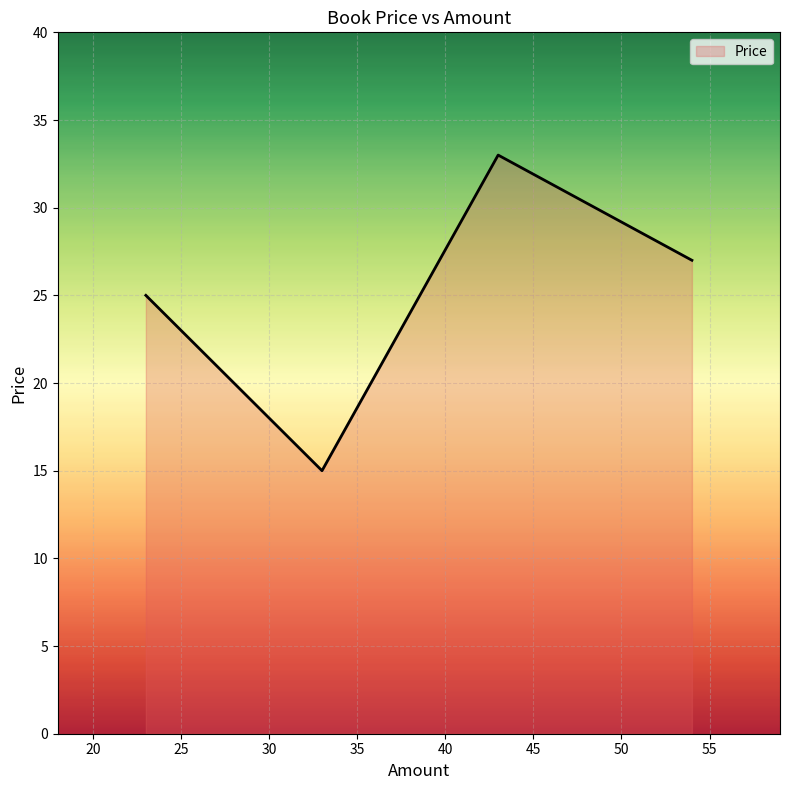

What is the sum of all values?

100